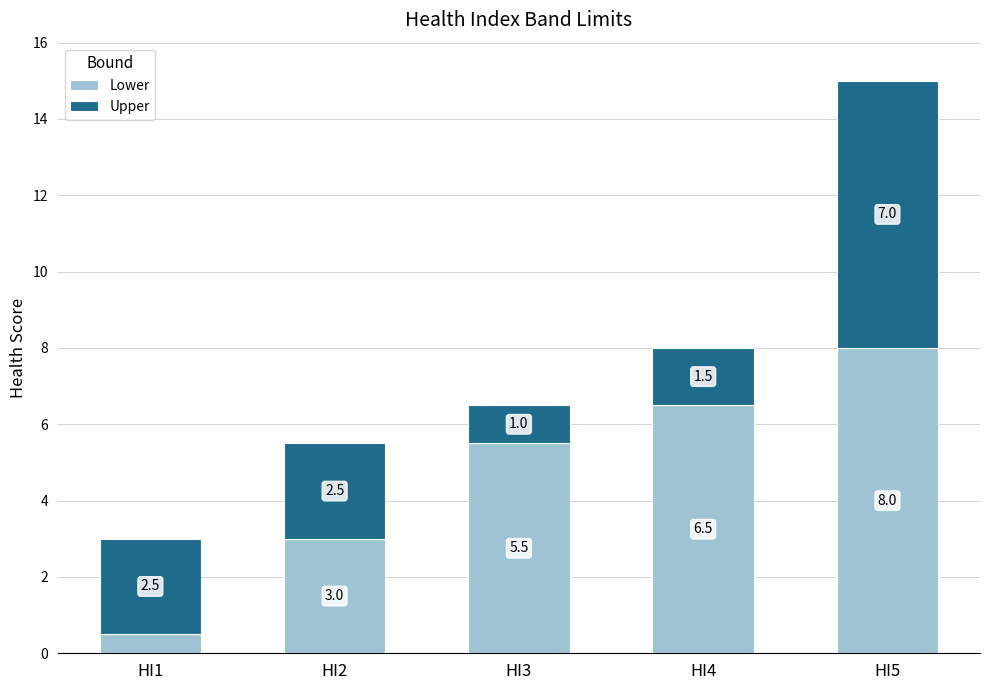

Rank the categories by Lower value from highest to lowest.

HI5, HI4, HI3, HI2, HI1